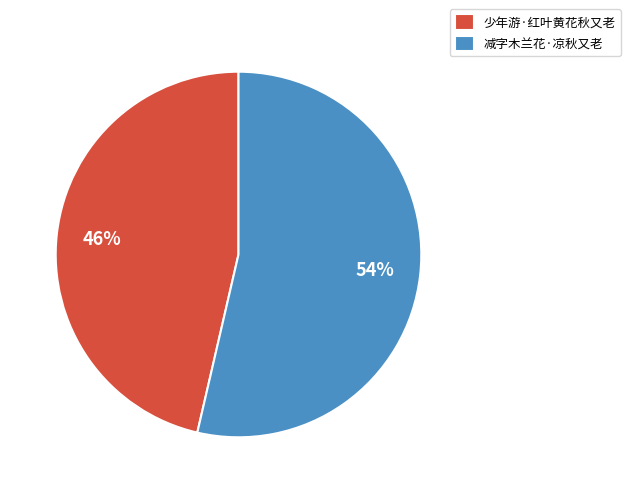

True or false: 减字木兰花·凉秋又老 accounts for 54% of the total.

True